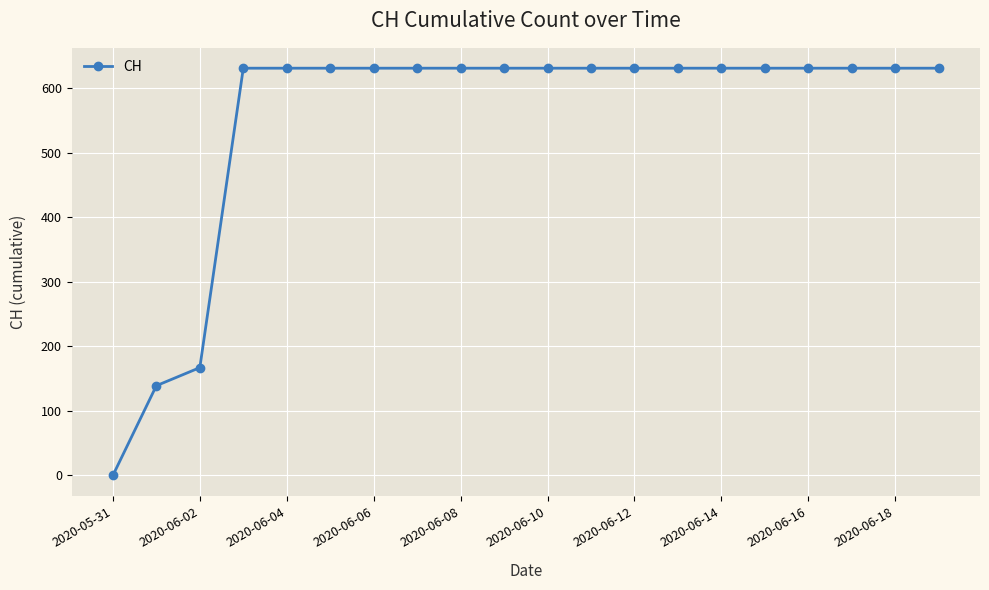

Reading left to right, extract all data points from this chart.

0	139	167	631	631	631	631	631	631	631	631	631	631	631	631	631	631	631	631	631